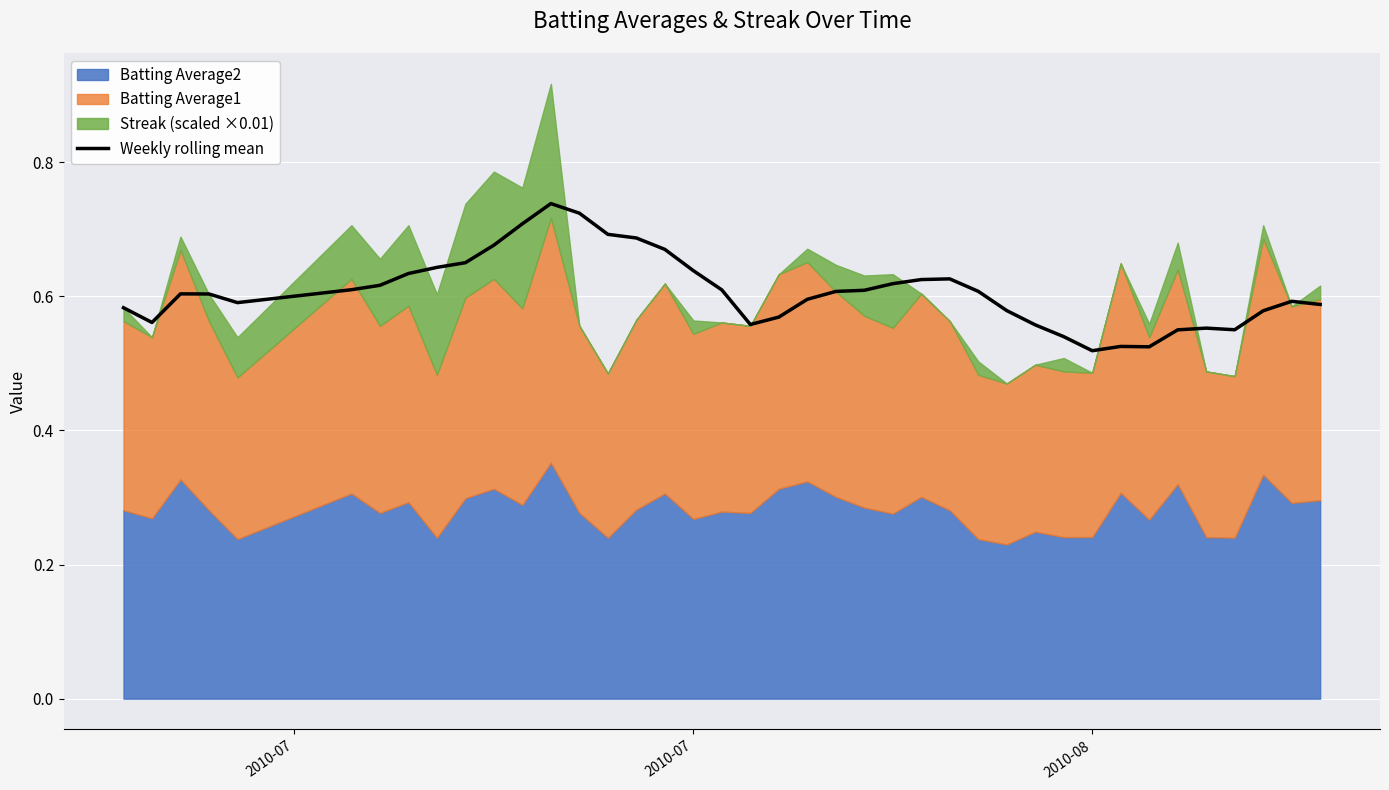

The value at 19 is 0.3. True or false?

False